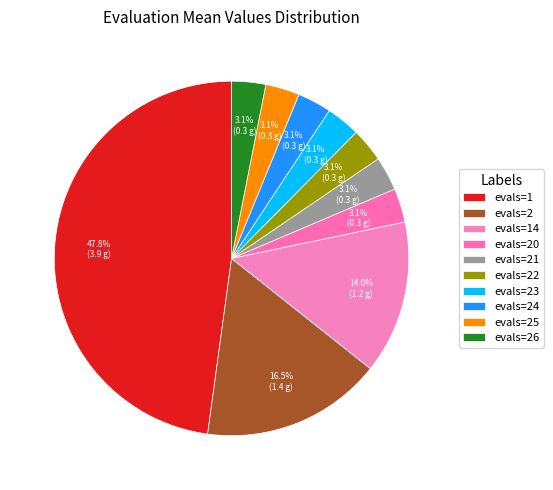

Is the sum of evals=20 and evals=23 greater than half?

No